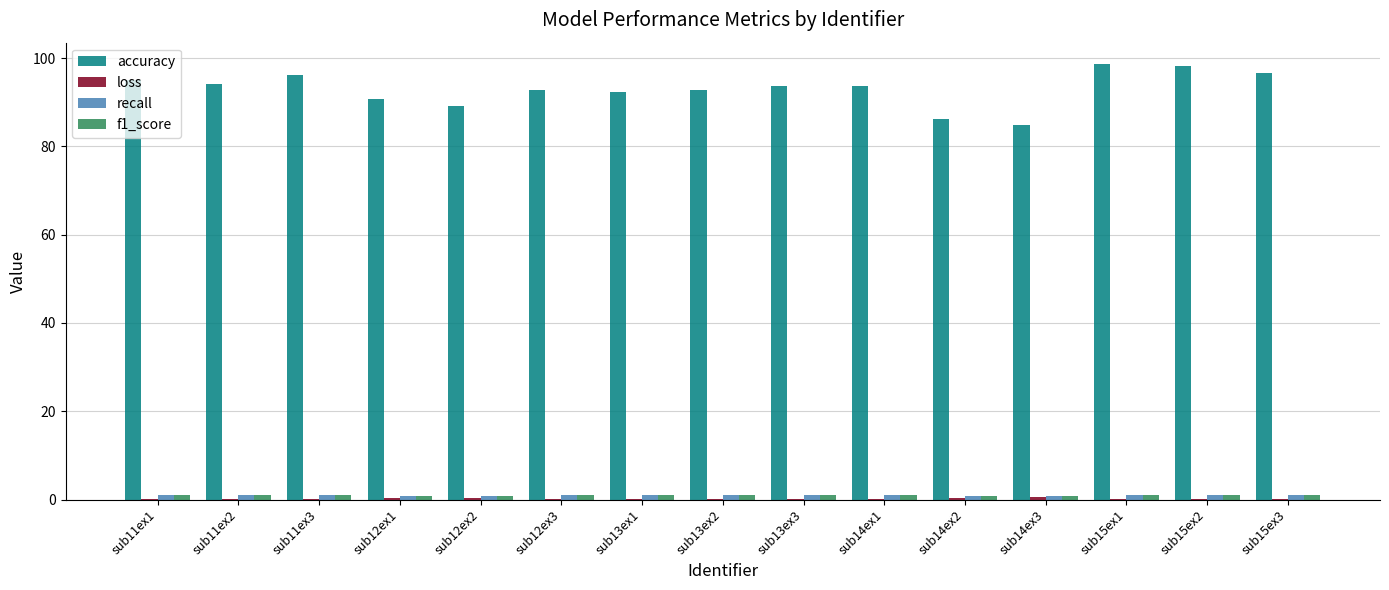

The accuracy series shows 85.0 at sub14ex3. True or false?

True